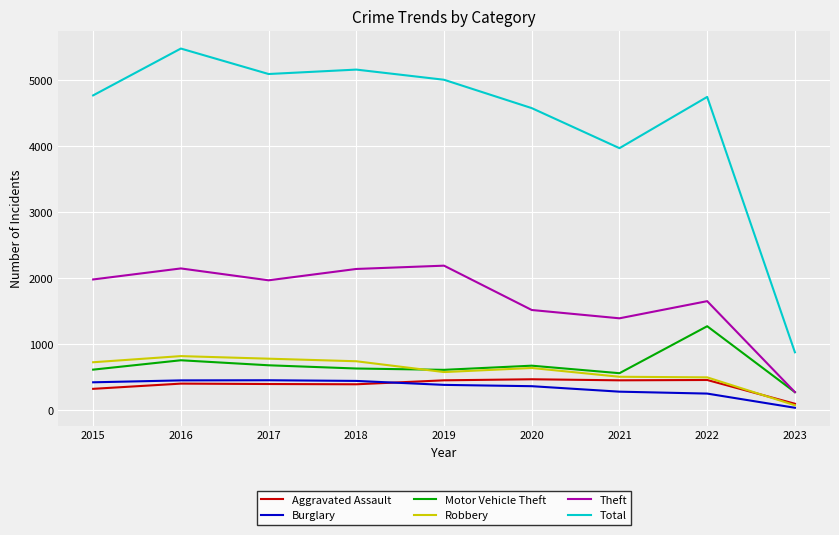

Is it true that Burglary equals 36 at 2023?

True